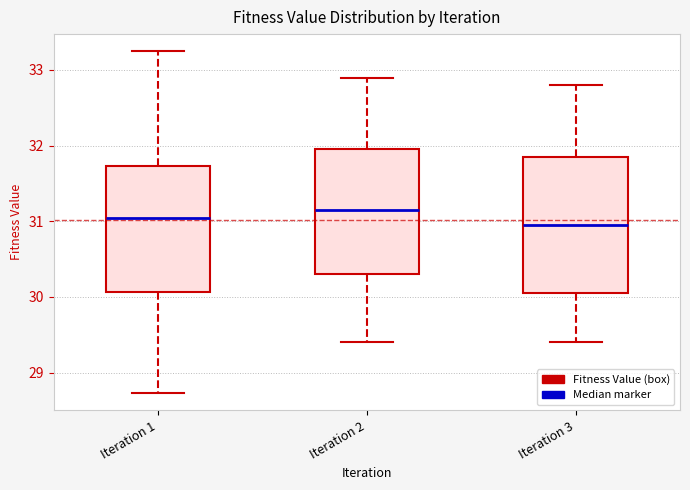

Which box is the tallest, from its lower edge to its upper edge?

Iteration 3